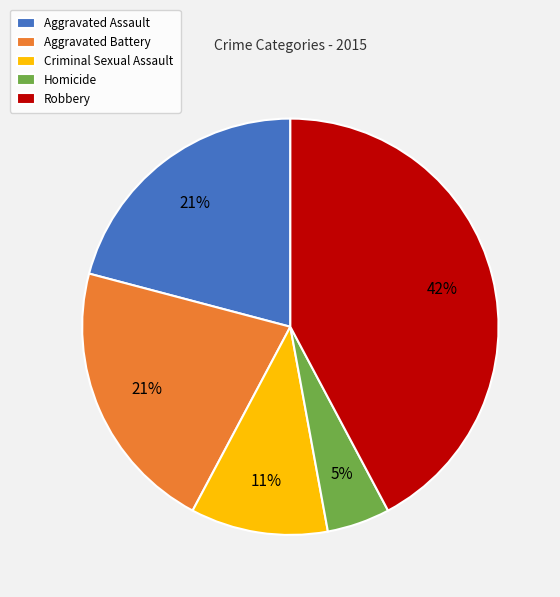

To the nearest percent, what percentage of the pie is Aggravated Battery?

21%